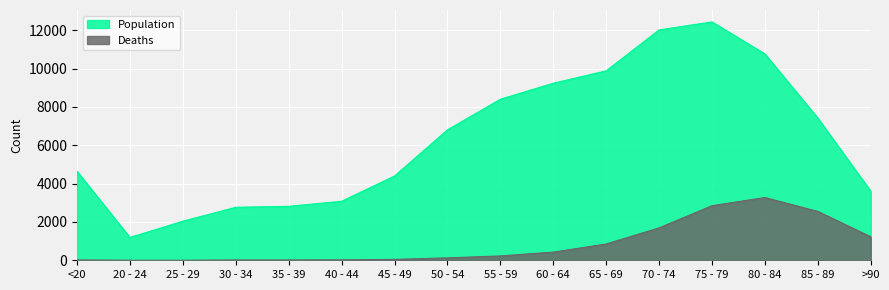

True or false: Population has a value of 3373 at 80 - 84.

False